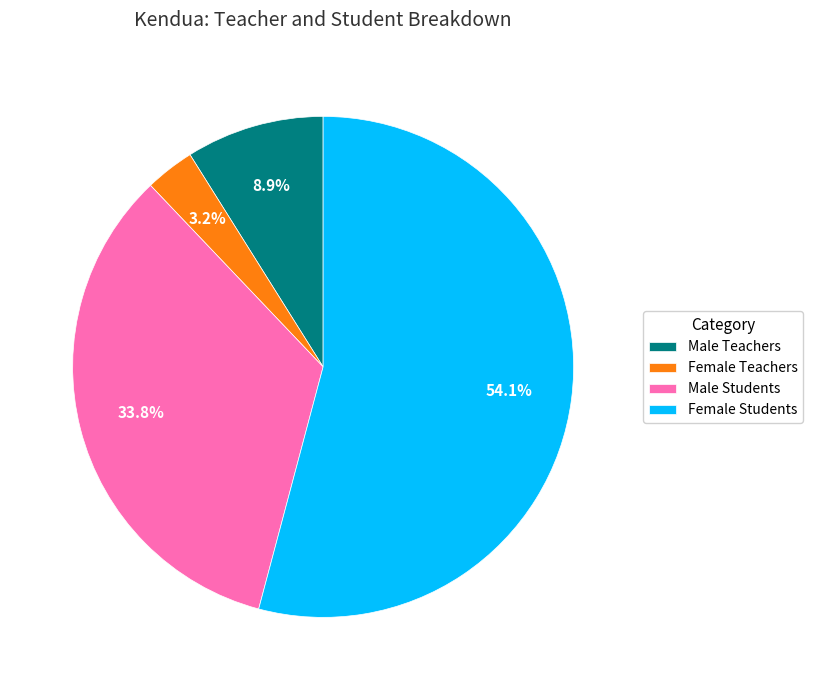

What percentage is NOT represented by Male Students?

66.2%